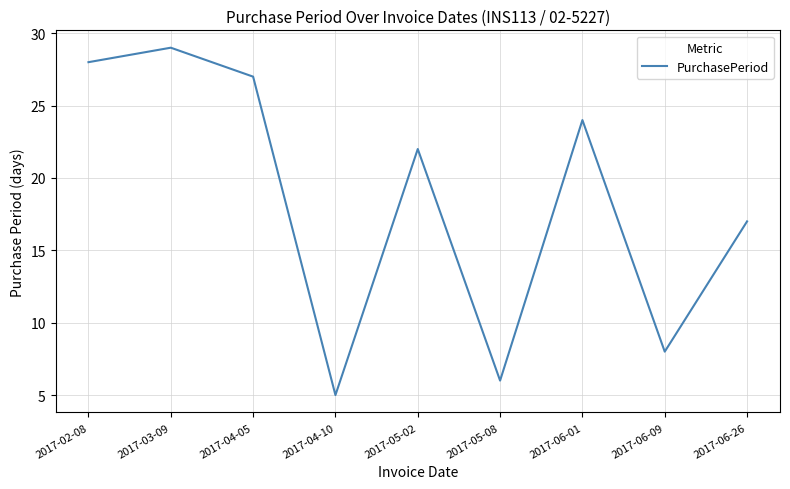

True or false: the data shows 8 at 2017-06-09.

True